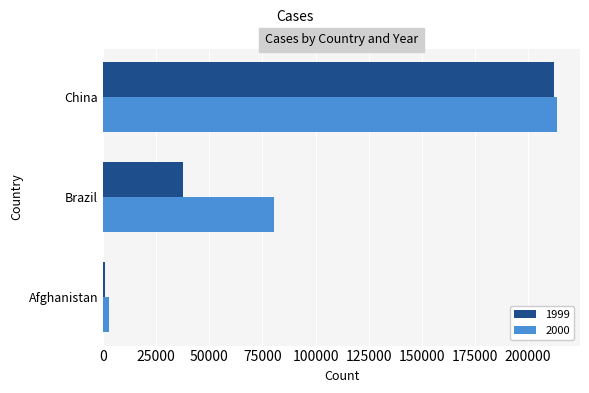

What is the minimum value for 2000?

2666